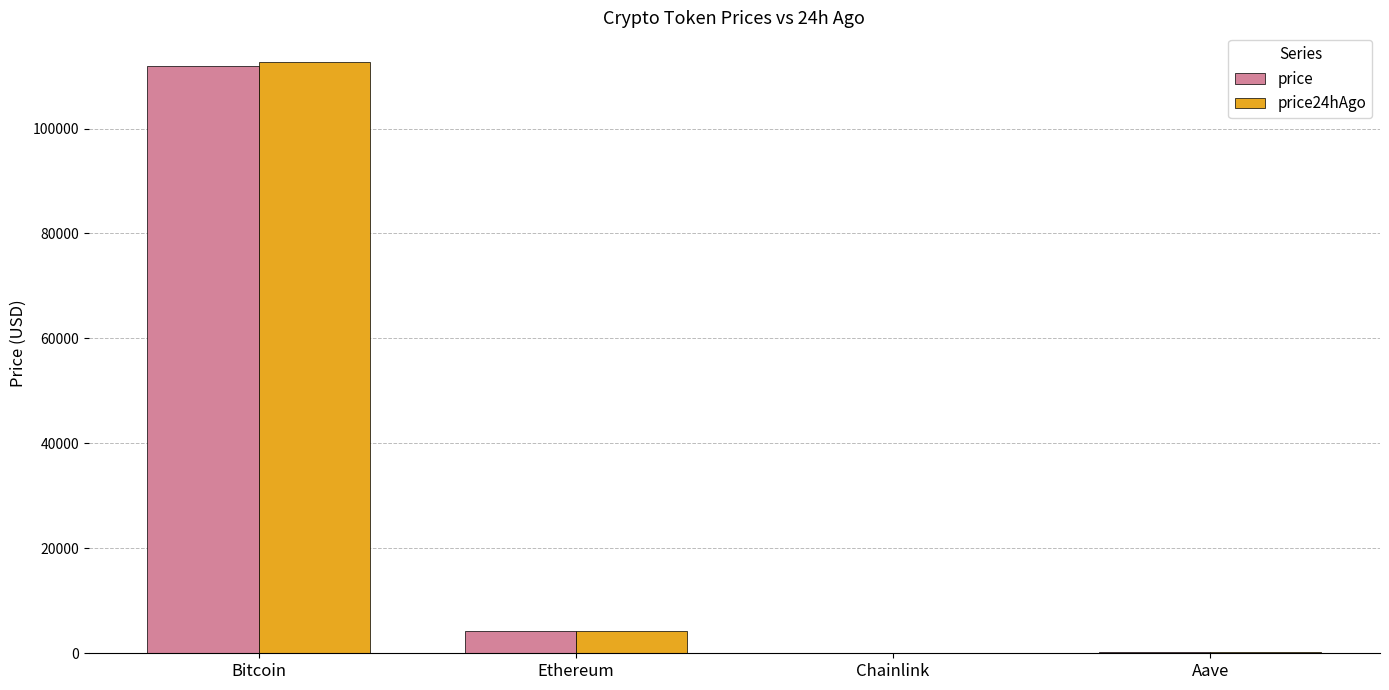

True or false: price24hAgo has a value of 112700.0 at Bitcoin.

True